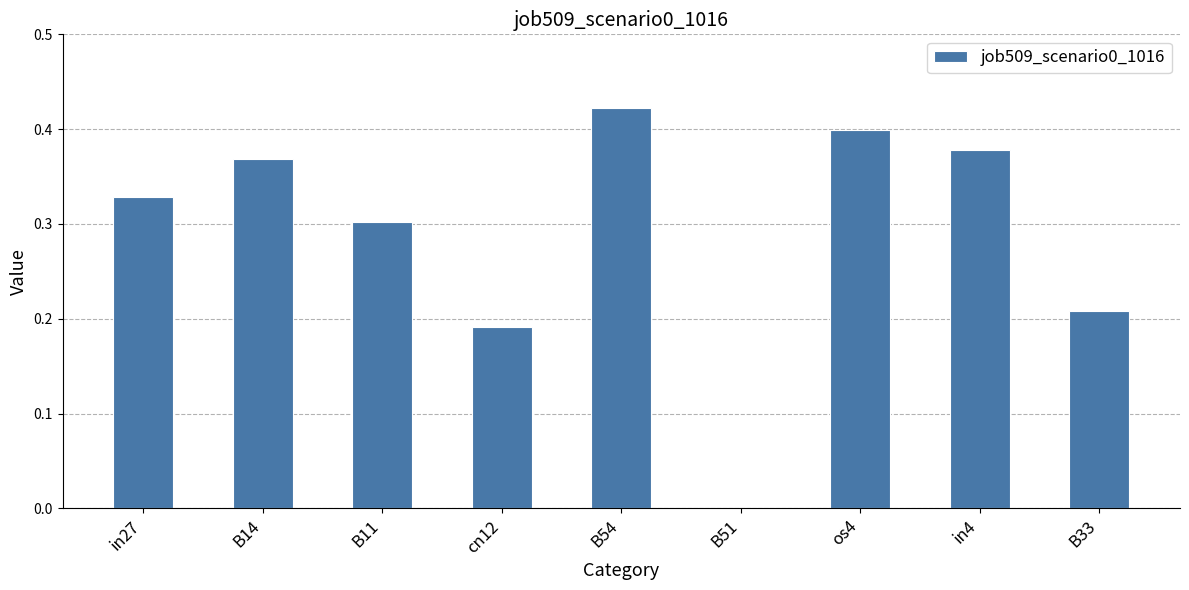

Where is the data nearest to the value 0?

B51